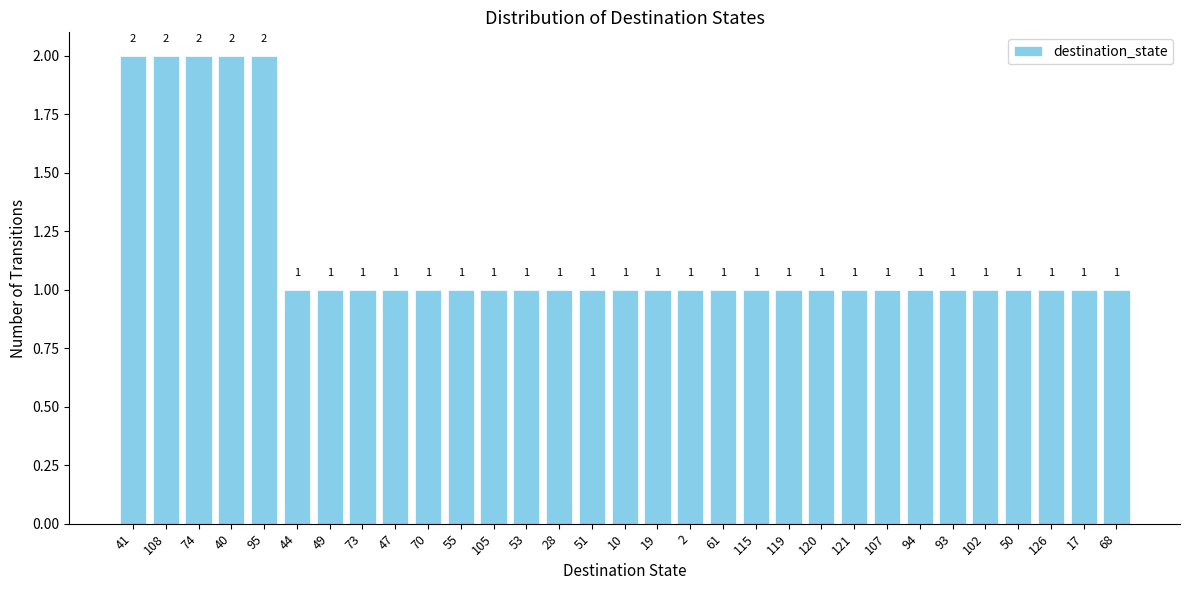

What is the label of the 29th bar from the right?

74